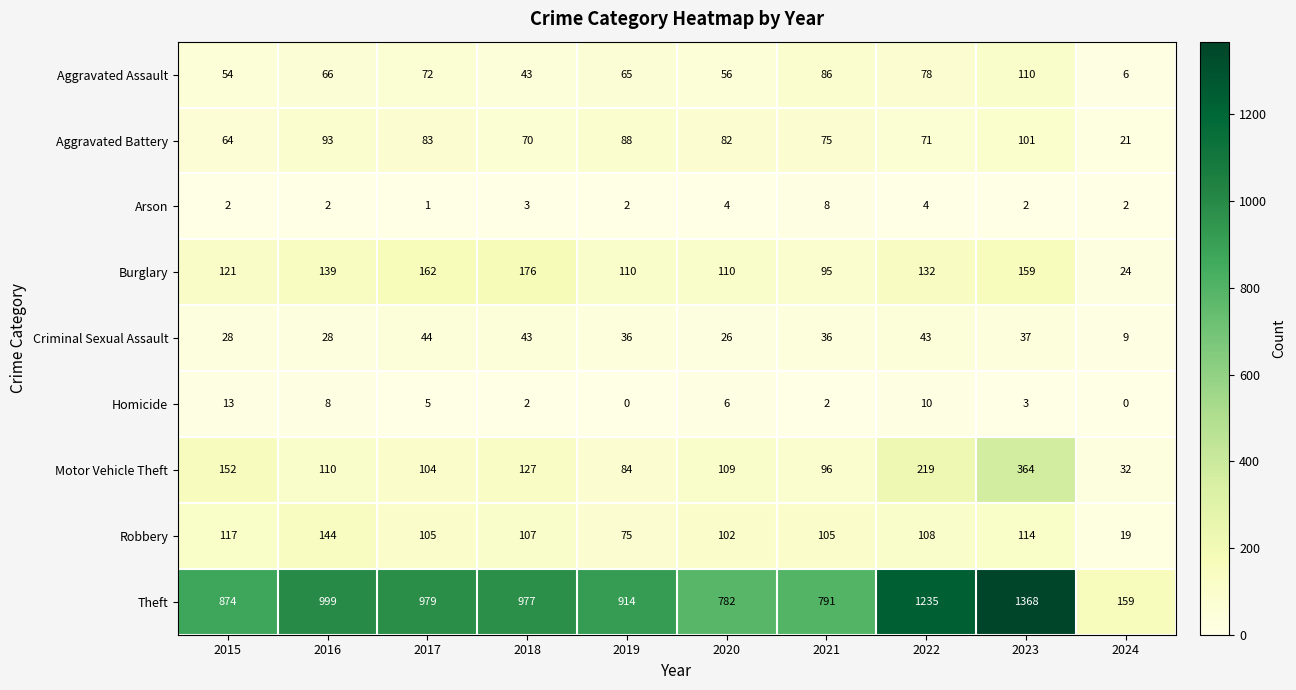

What is the total value across all series at 2017?

1555